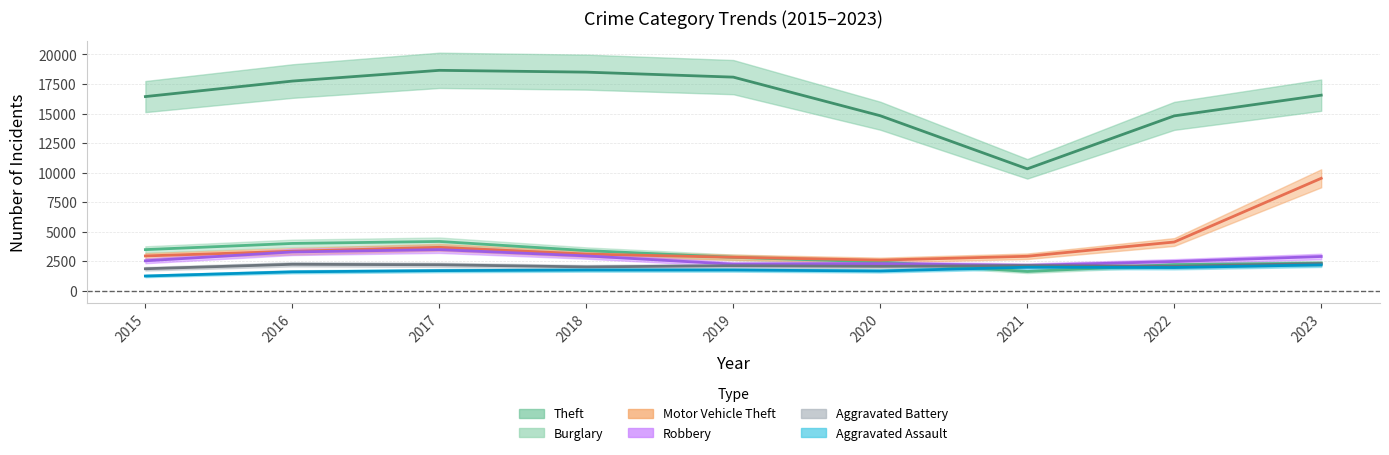

True or false: Robbery and Theft intersect in this chart.

False